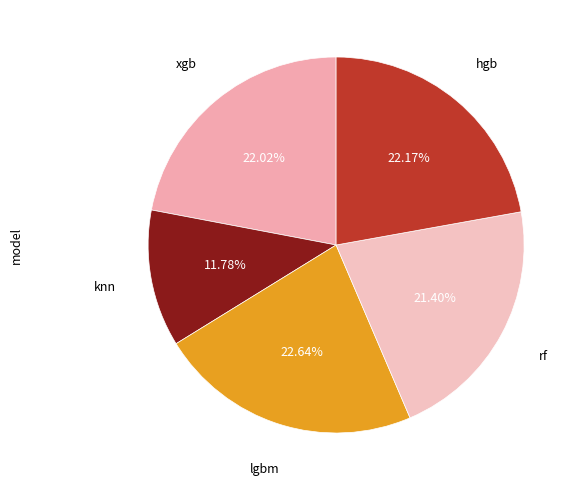

How many slices are in this pie chart?

5